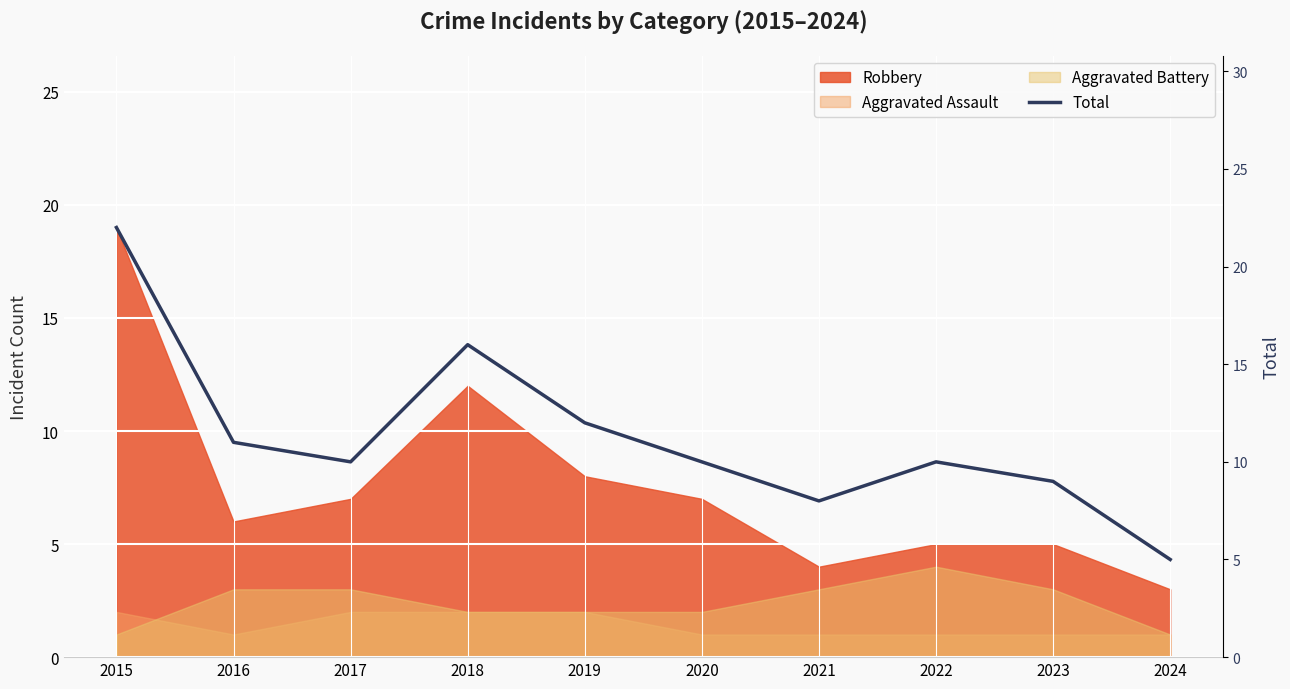

At which category does the data reach its first local valley?

2017